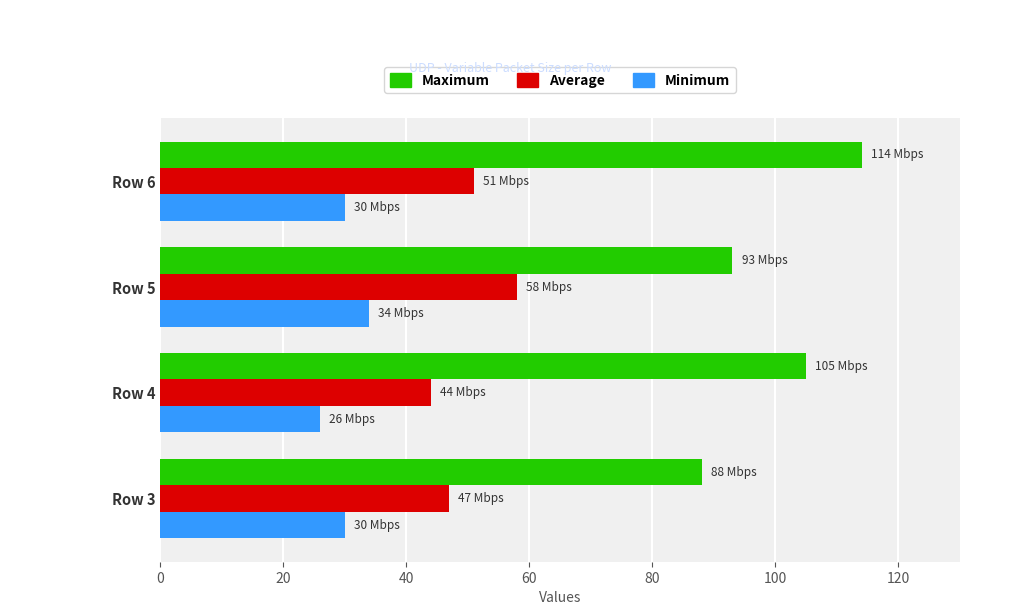

Count the number of data series in this chart.

3